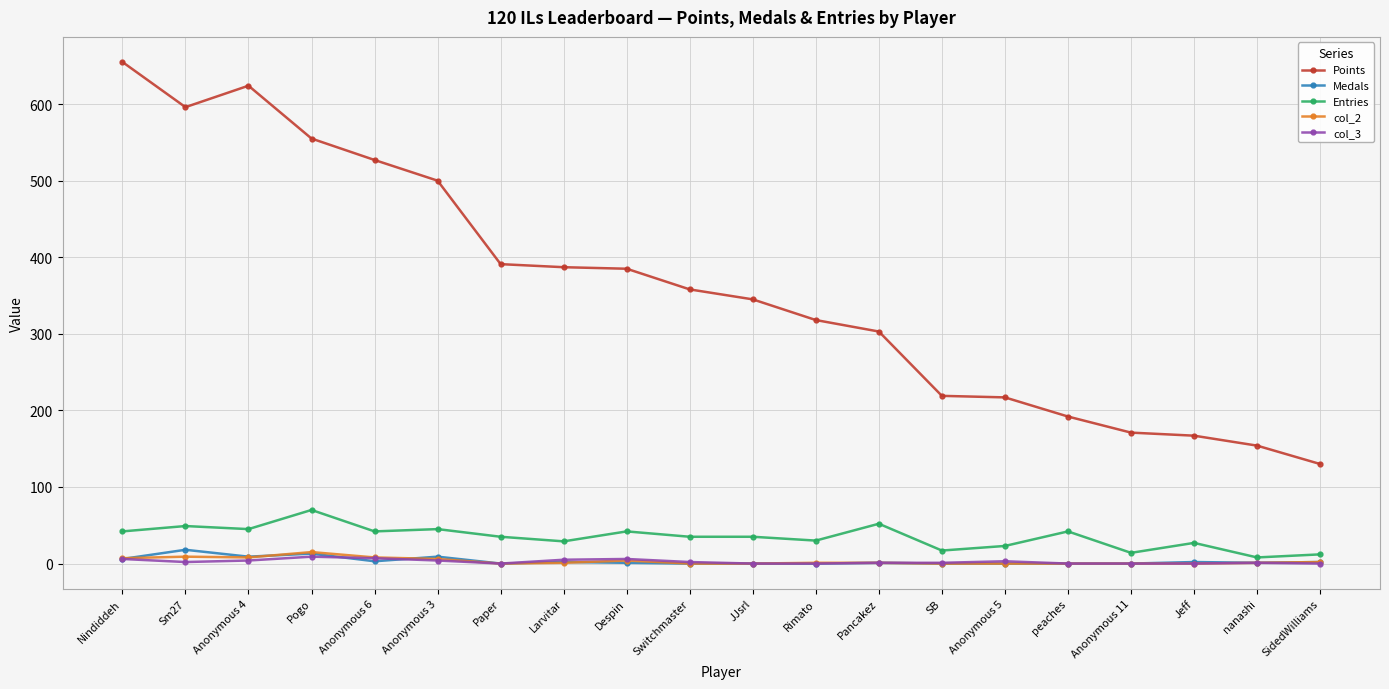

What is the greatest value displayed?

655